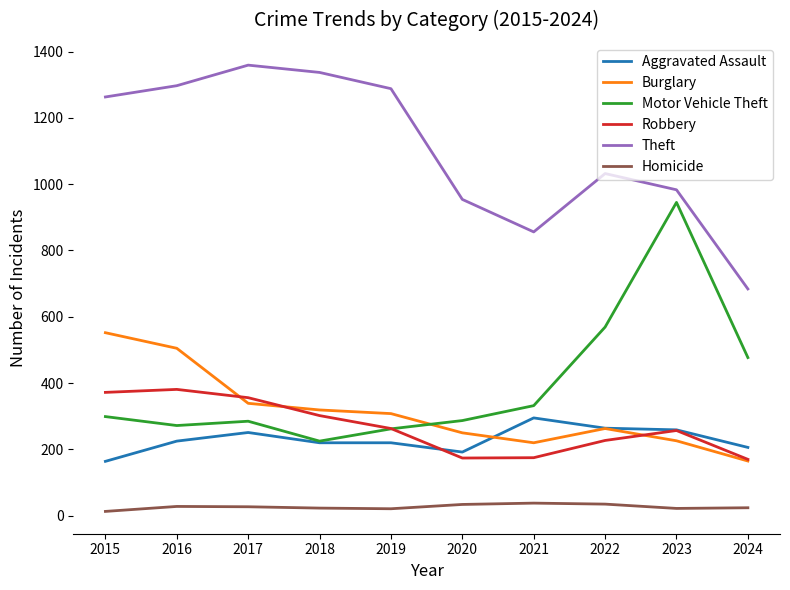

True or false: Motor Vehicle Theft has more than 0 interior local peaks.

True